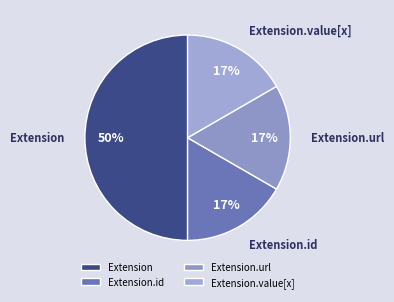

Which category has the biggest portion of the pie?

Extension